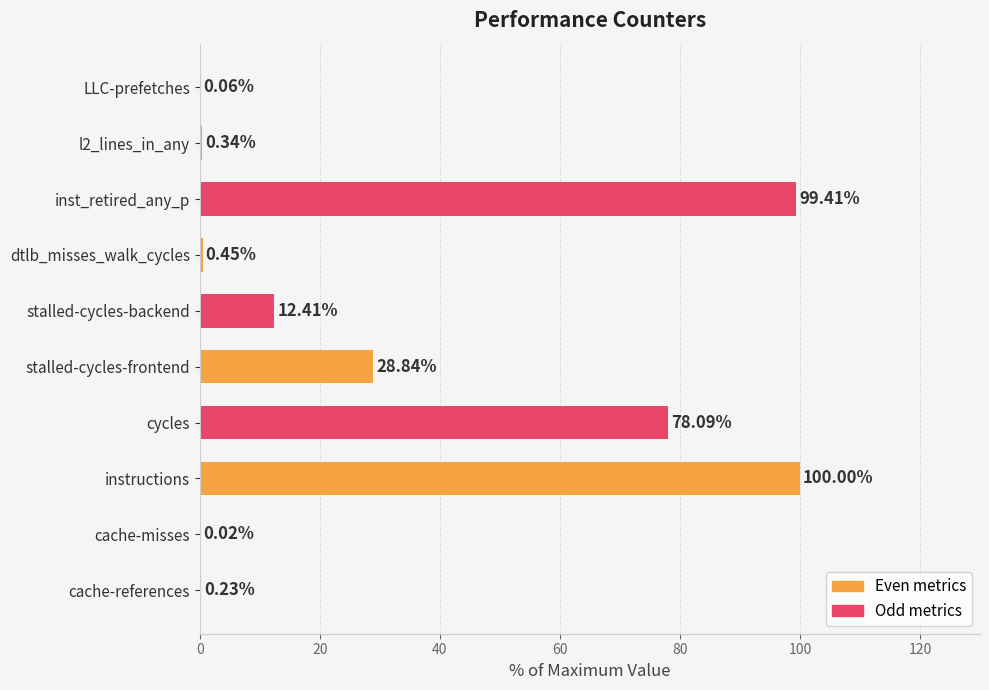

Where is the data nearest to the value 50?

stalled-cycles-frontend